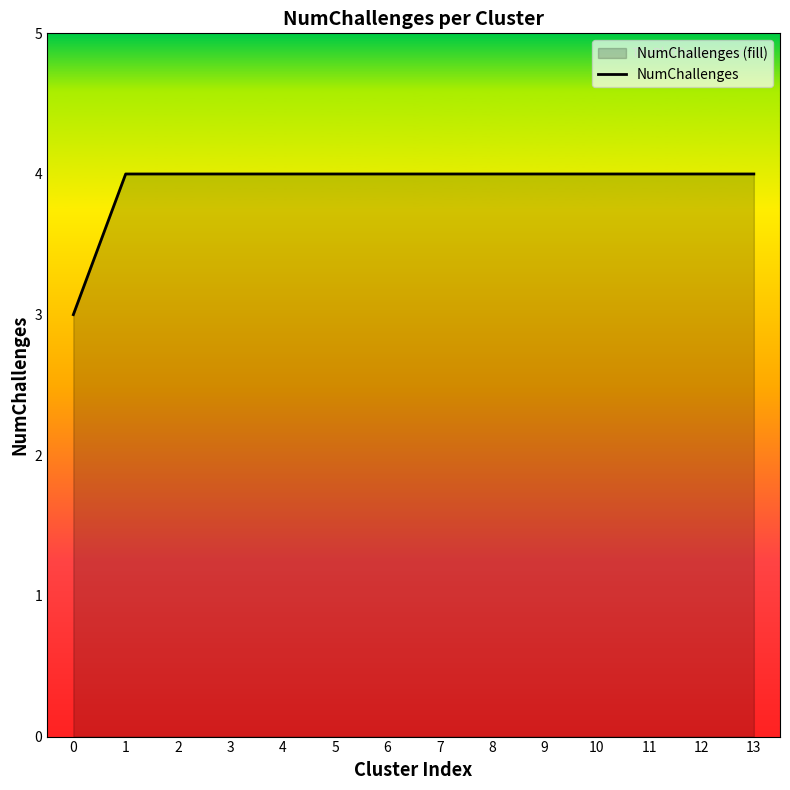

What is the sum of the values at 2 and 3?

8